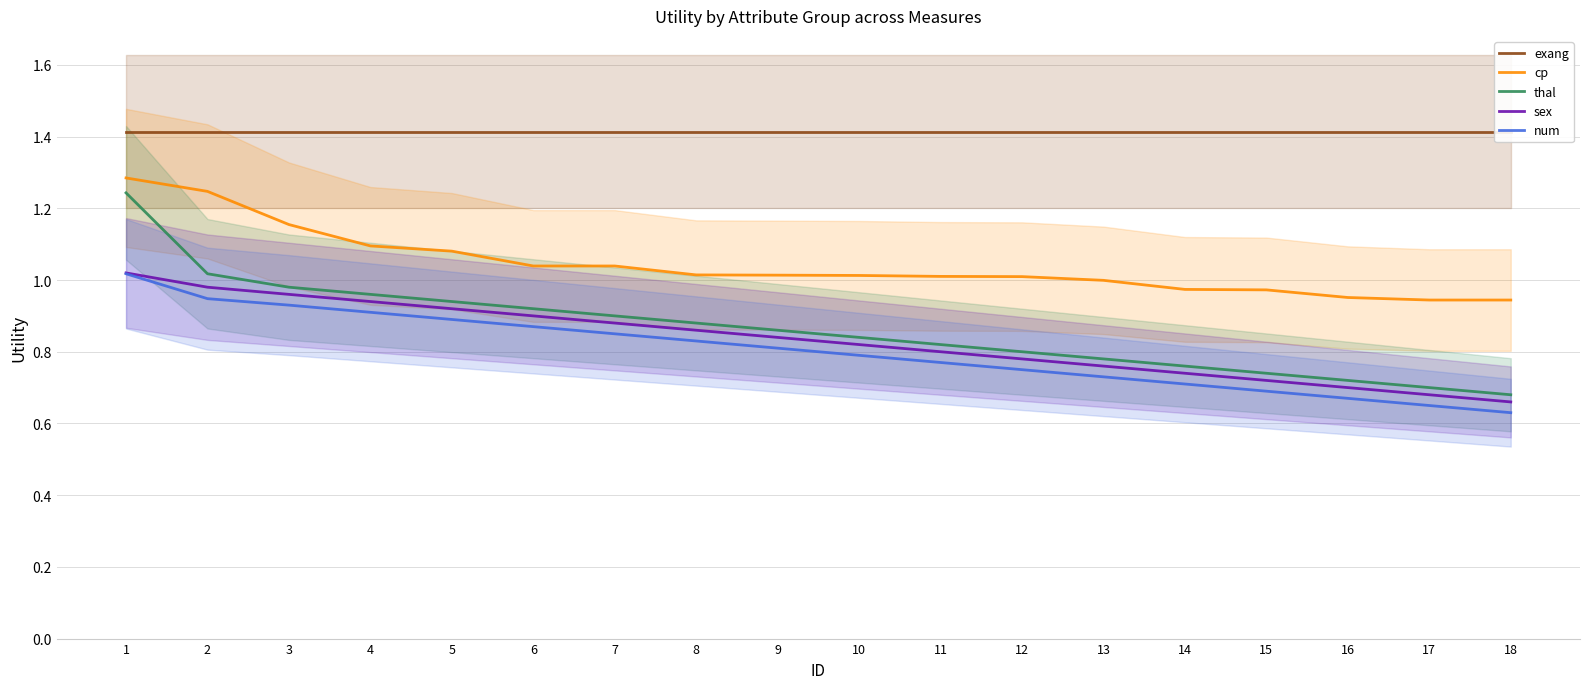

True or false: num has a value of 0.7 at 14.

True